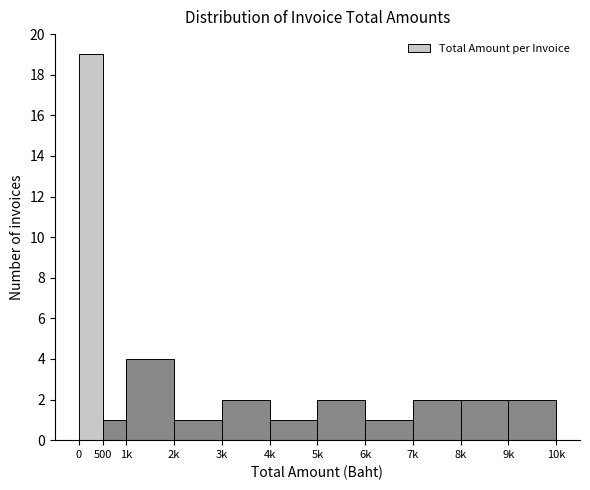

Reading left to right, extract all data points from this chart.

19	1	4	1	2	1	2	1	2	2	2